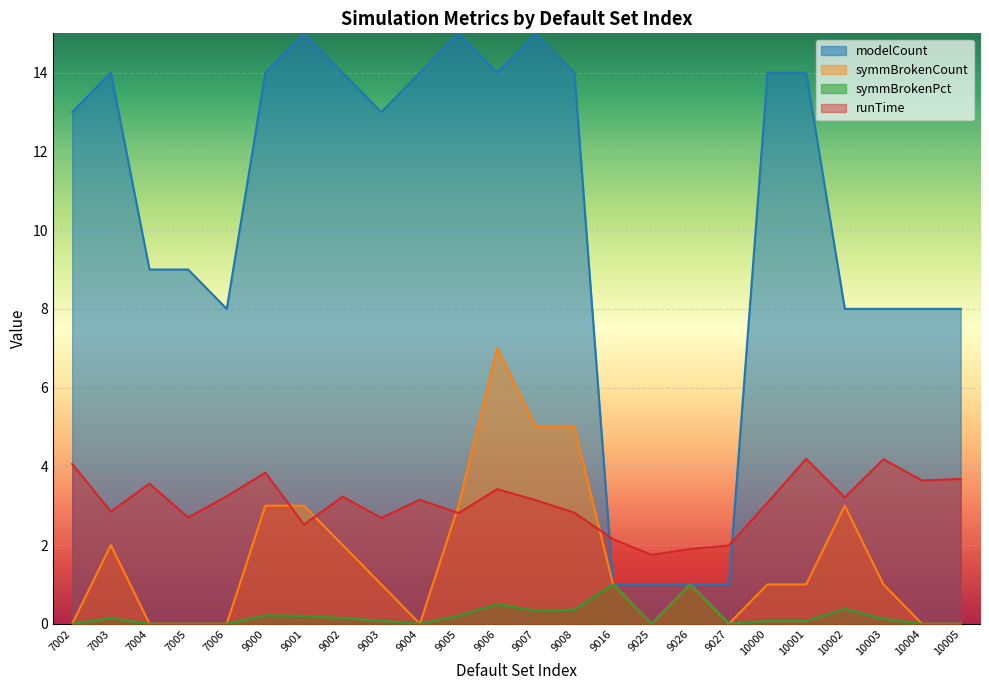

Is it true that symmBrokenPct equals 0.0 at 7004?

True